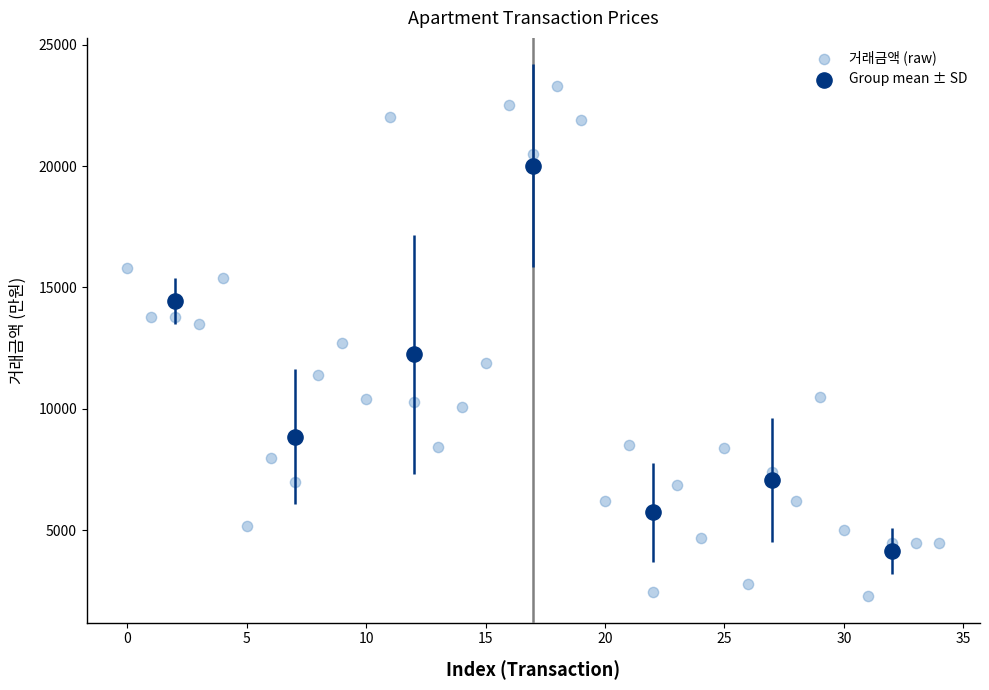

Which series reaches the maximum Y coordinate?

거래금액 (raw)